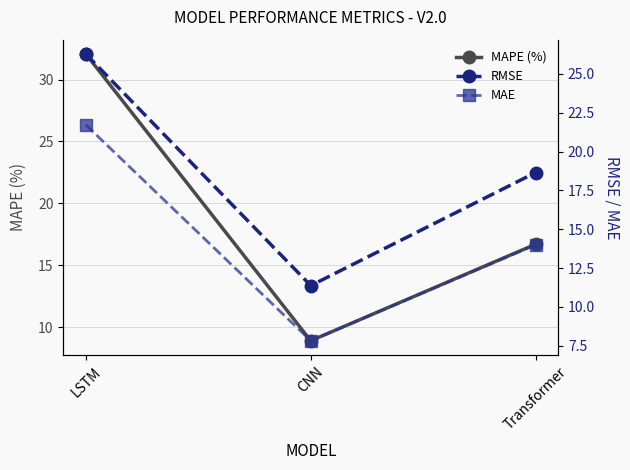

Does the chart have visible grid lines?

Yes